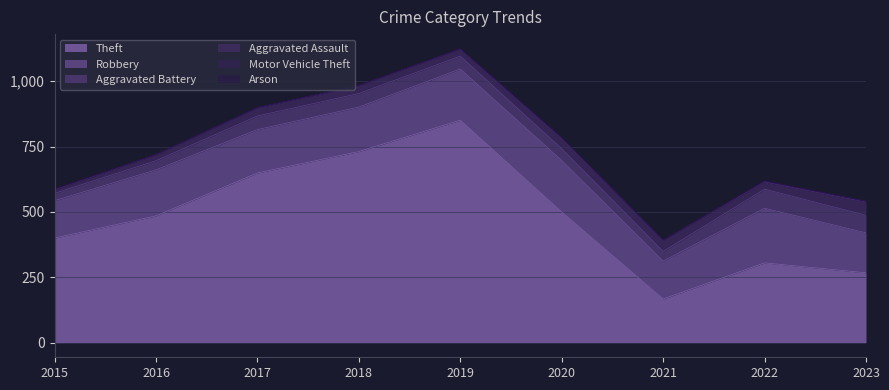

True or false: Aggravated Battery has more than 2 interior local peaks.

False